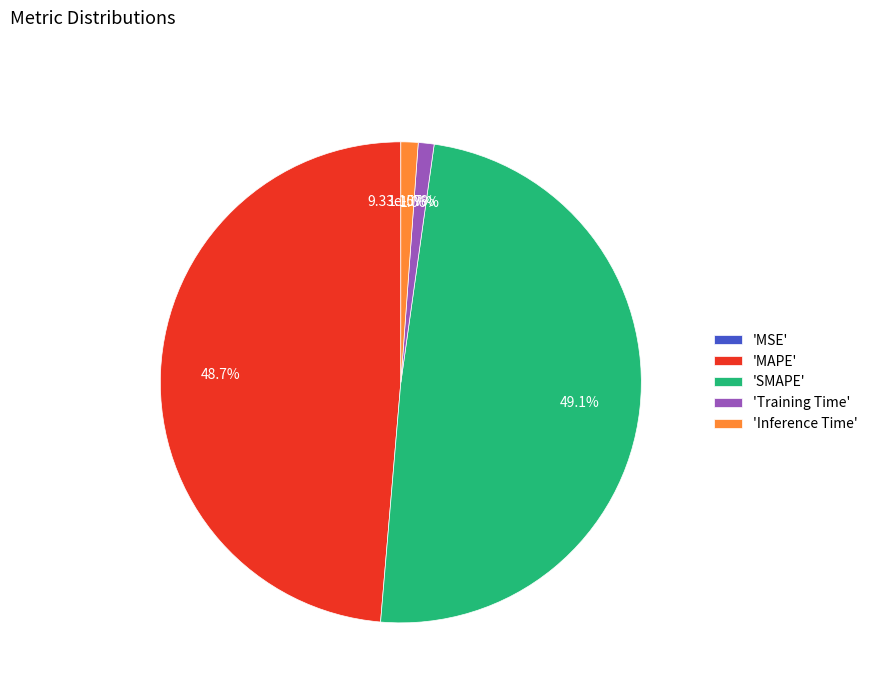

Which slice is the smallest?

MSE